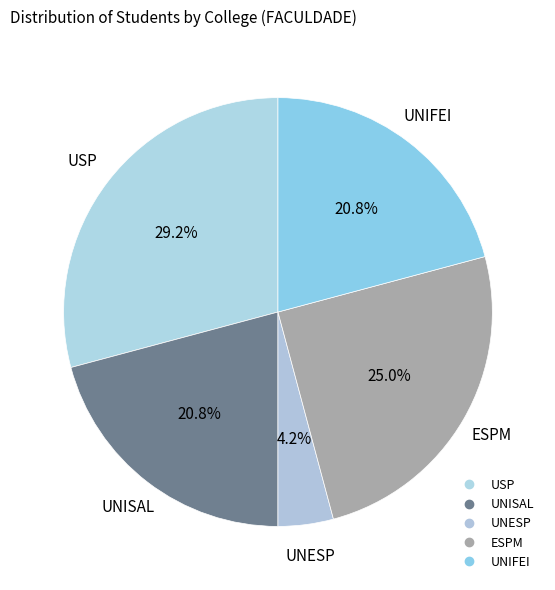

How many slices are in this pie chart?

5